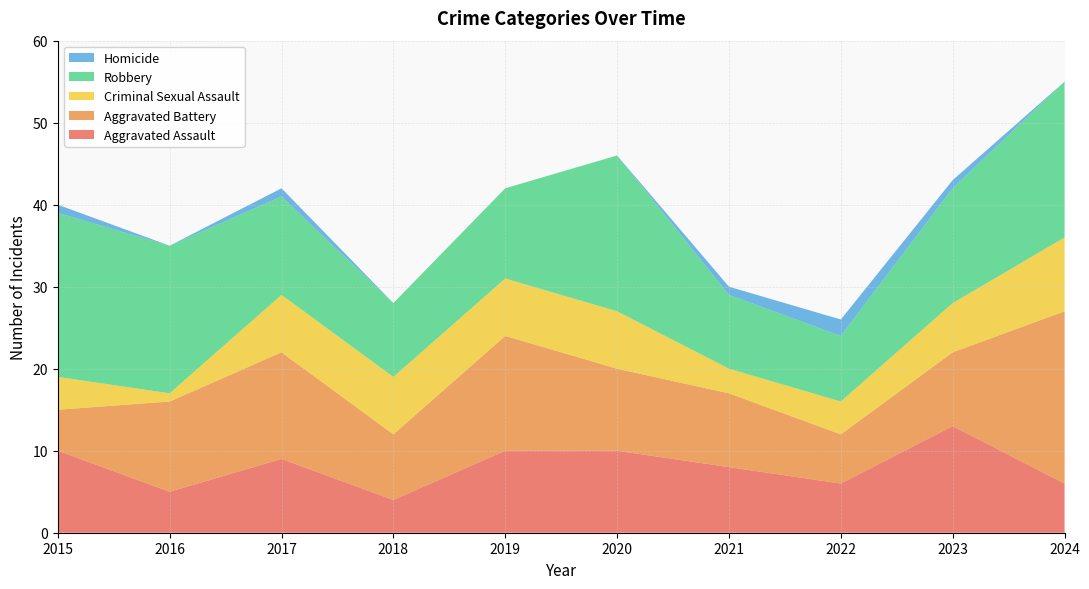

Reading left to right, what are all the values shown in this chart?

Aggravated Assault: 10	5	9	4	10	10	8	6	13	6
Aggravated Battery: 5	11	13	8	14	10	9	6	9	21
Criminal Sexual Assault: 4	1	7	7	7	7	3	4	6	9
Robbery: 20	18	12	9	11	19	9	8	14	19
Homicide: 1	0	1	0	0	0	1	2	1	0